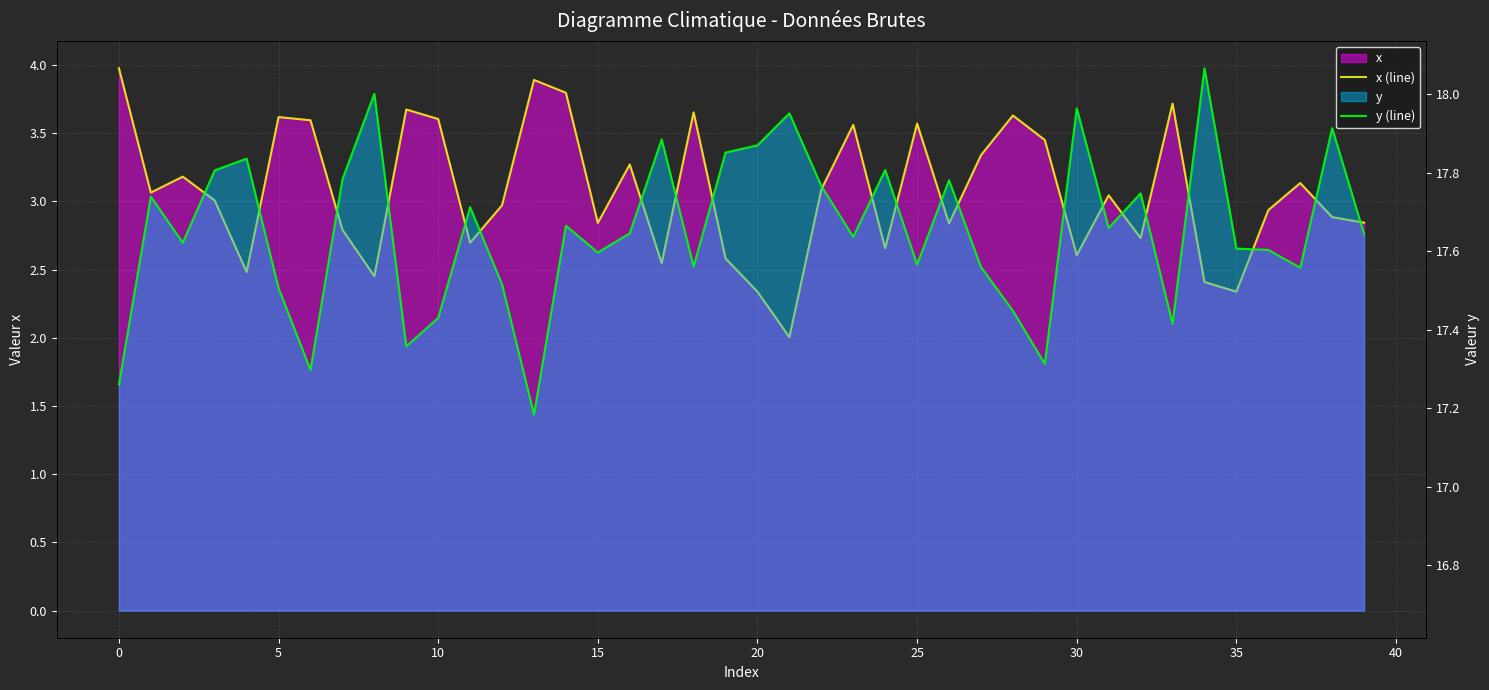

At which label does x (line) reach its minimum?

21